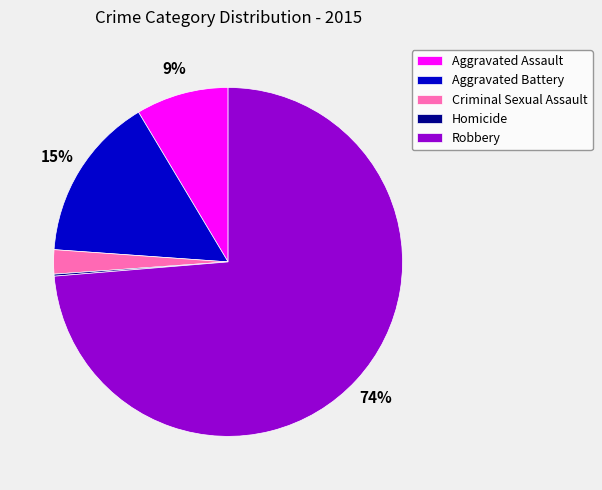

To the nearest percent, what is the difference between the Aggravated Battery and Criminal Sexual Assault slice percentages?

13%